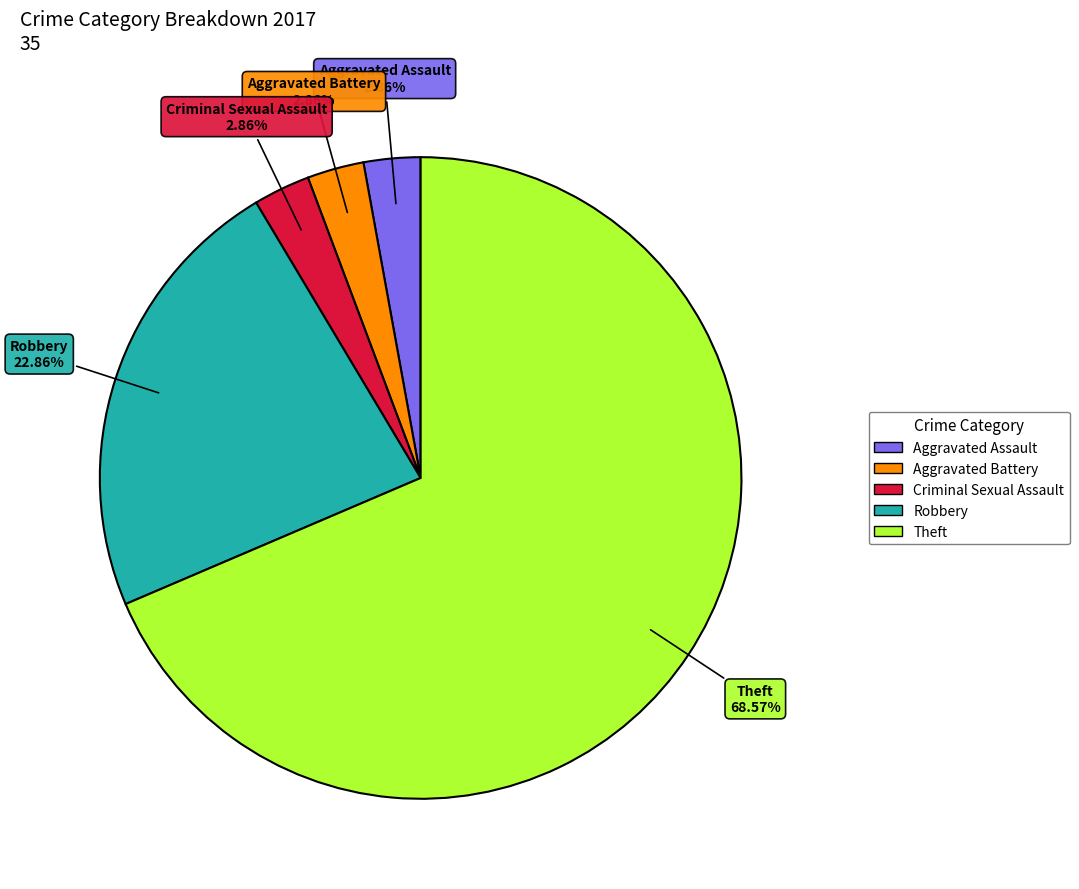

To the nearest percent, what is the average slice percentage?

20%